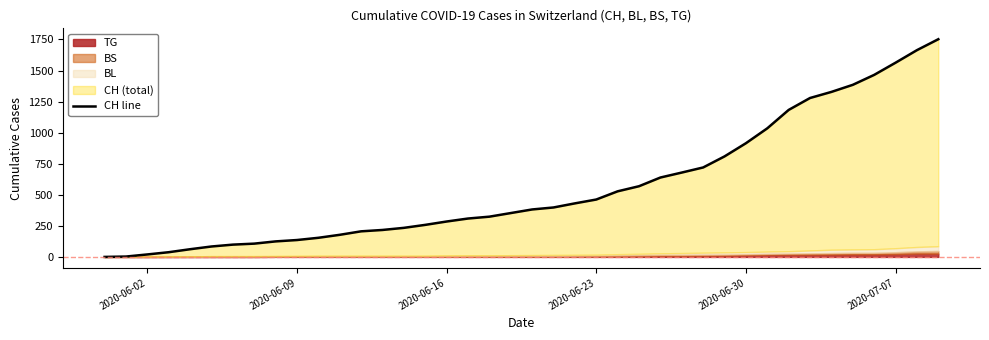

How many values are above zero?

39